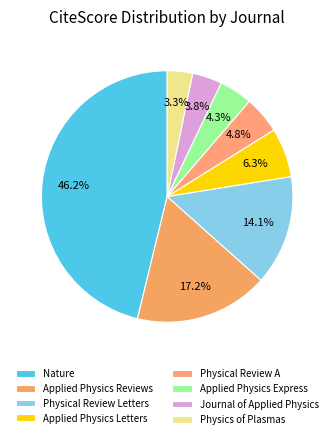

How many slices are in this pie chart?

8